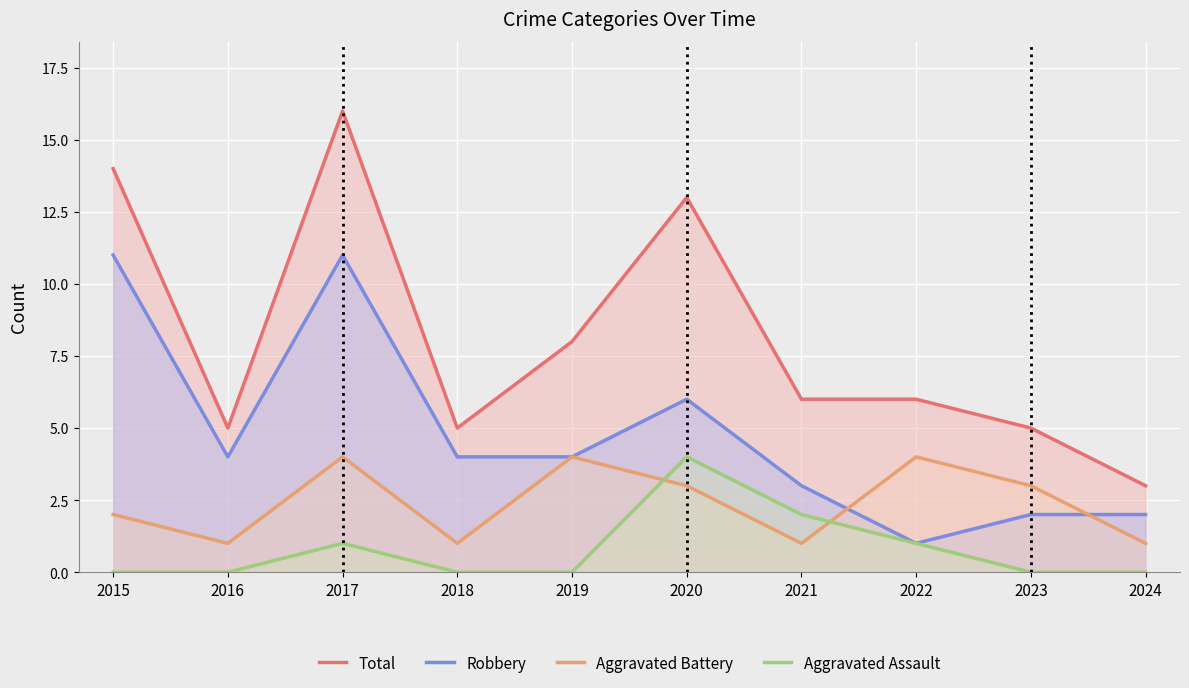

What is the difference between the maximum and minimum values in the Aggravated Battery series?

3